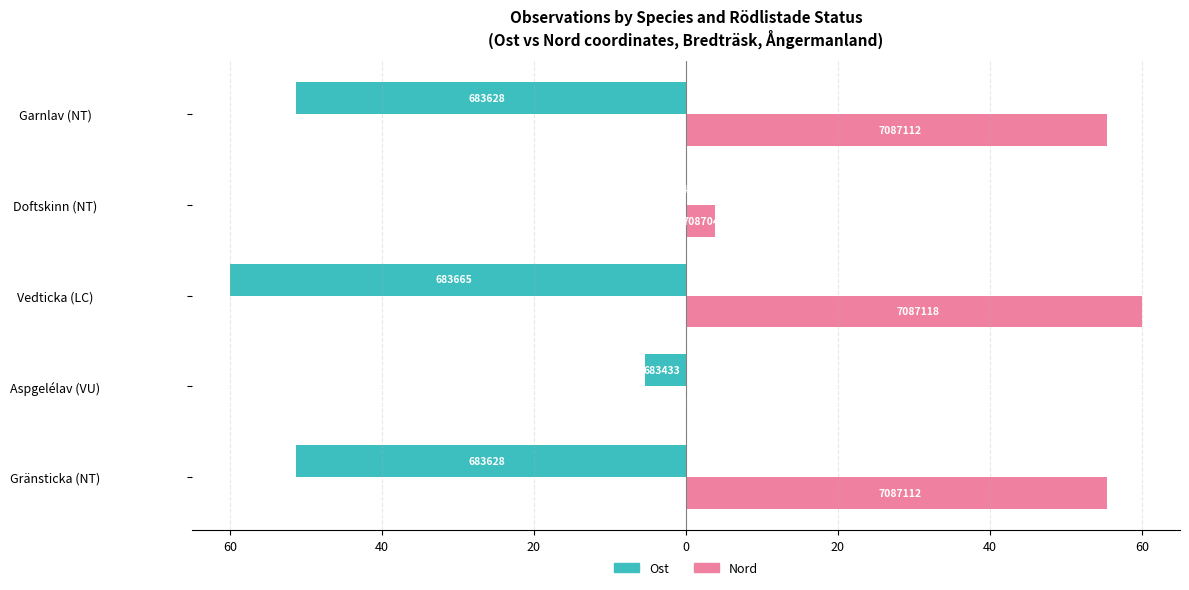

What are all the series names shown in the legend?

Ost, Nord